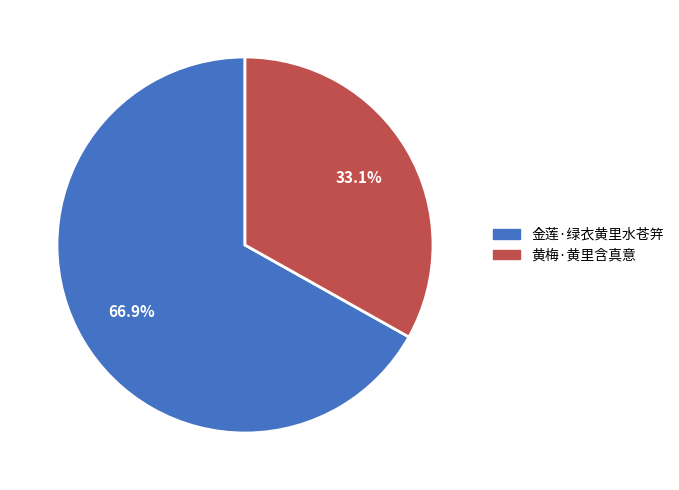

Which has a higher value, 金莲·绿衣黄里水苍笄 or 黄梅·黄里含真意?

金莲·绿衣黄里水苍笄